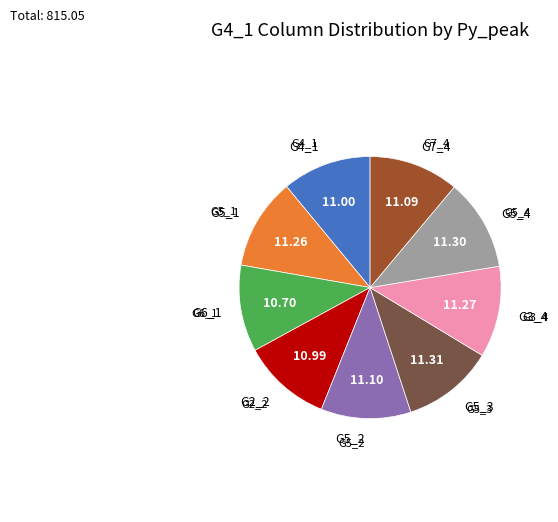

Does any single category account for the majority?

No